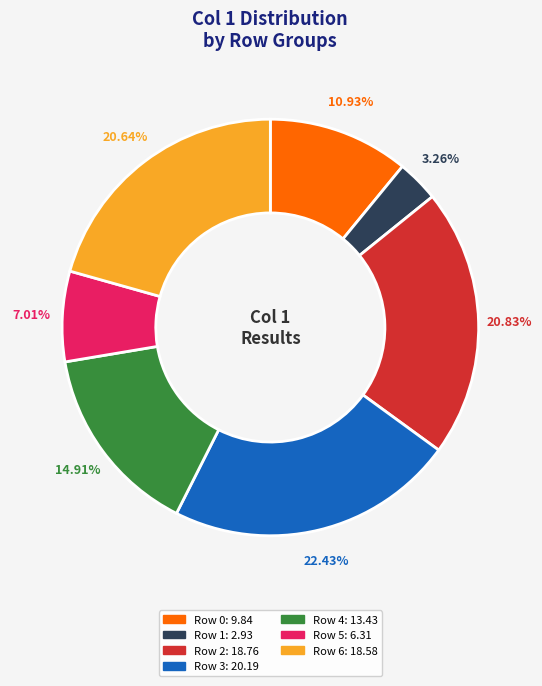

Which slice is the smallest?

Row 1